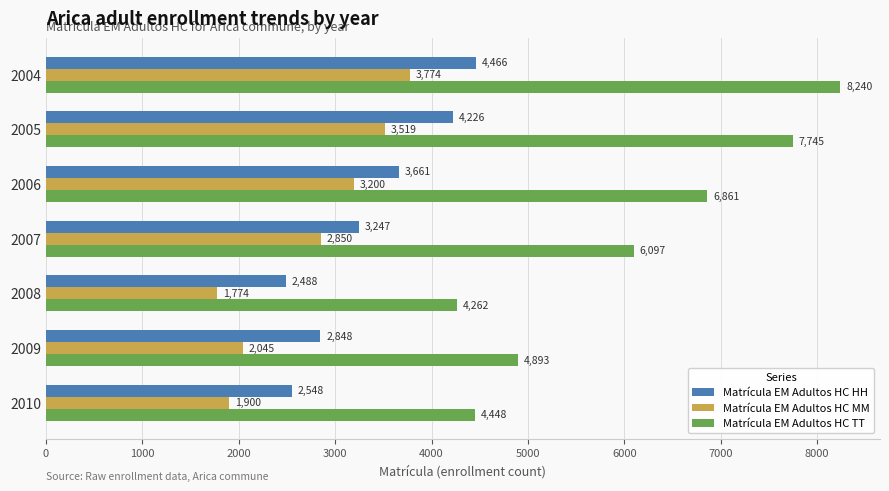

Is the value of Matrícula EM Adultos HC HH at 2010 greater than the value of Matrícula EM Adultos HC TT at 2008?

No